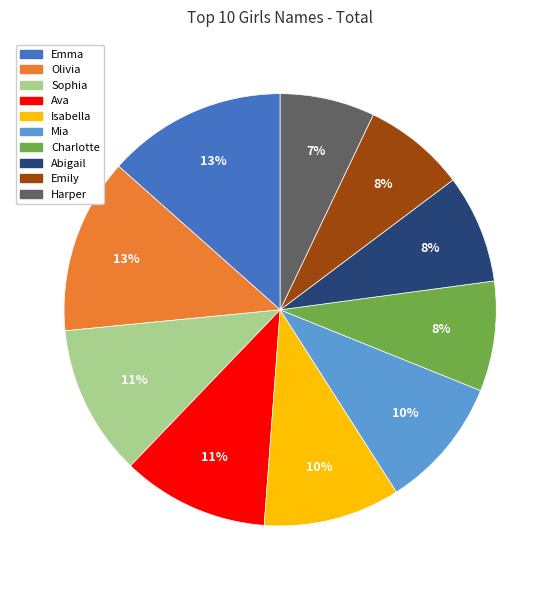

Which category has the smallest portion of the pie?

Harper